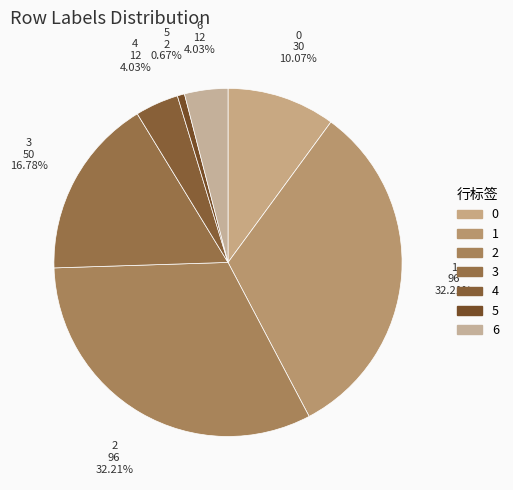

Does 3 account for over 50% of the chart?

No